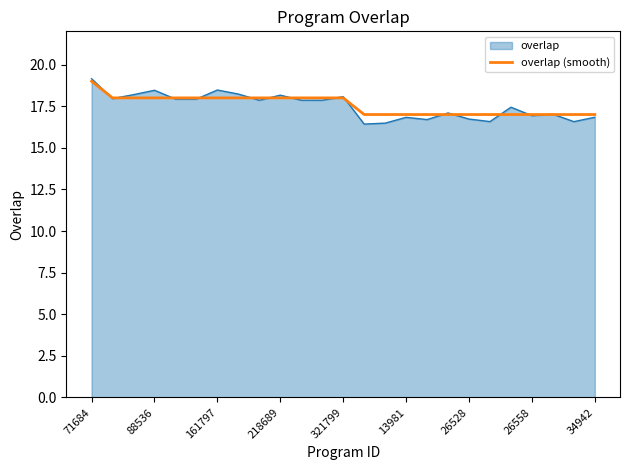

What is the highest value of the overlap series?

19.1